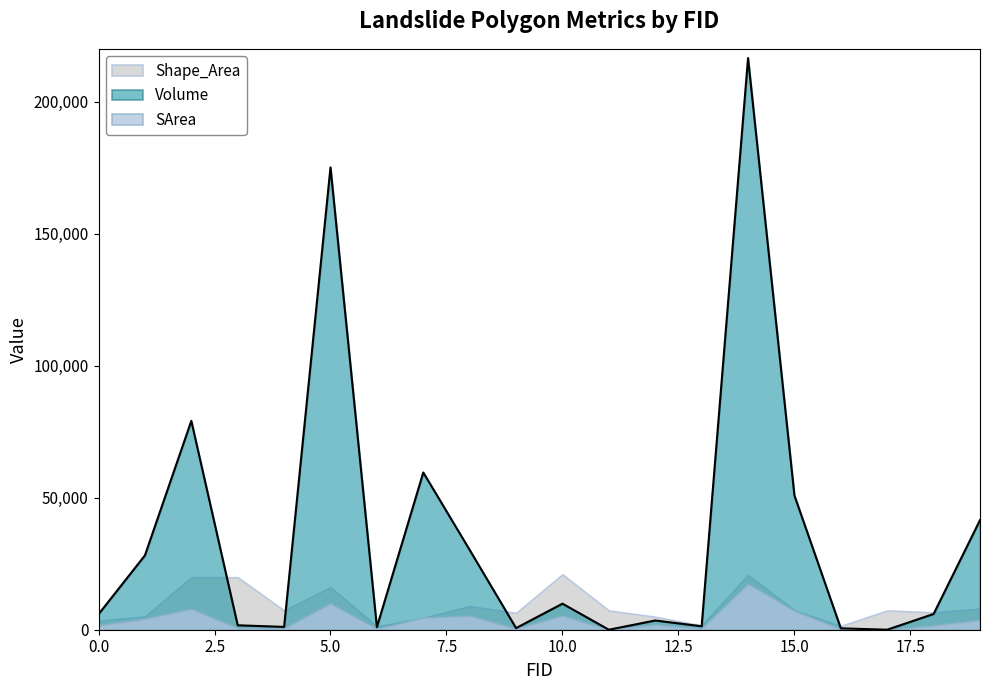

At how many categories does at least one series exceed 166113?

2